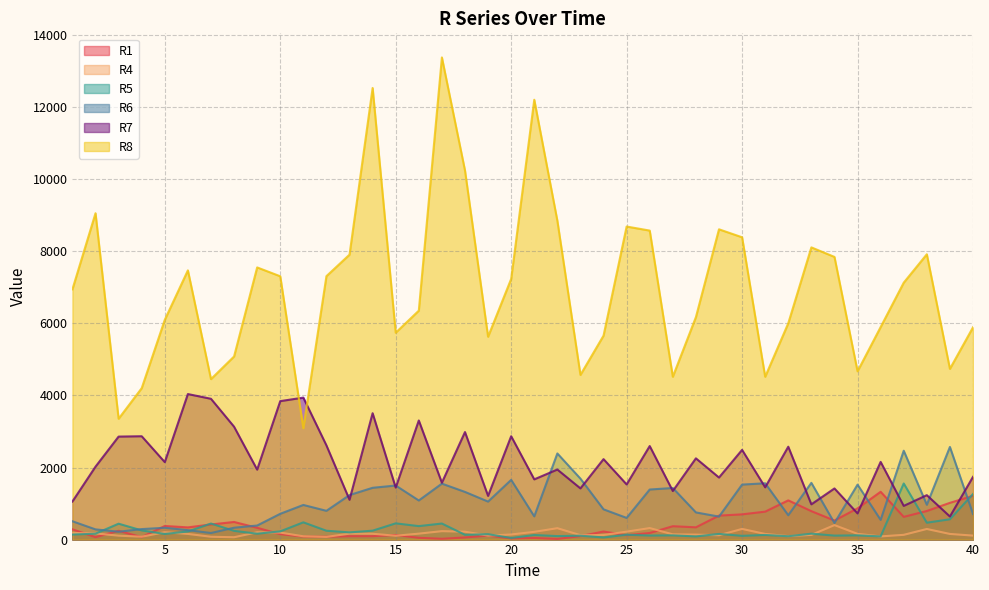

At which category does R1 reach its first local valley?

2